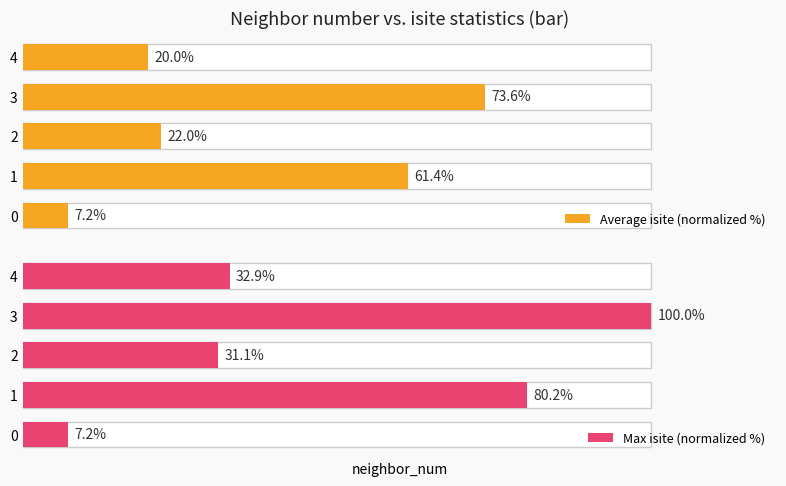

Which series has the largest total across all categories?

Max isite (normalized %)